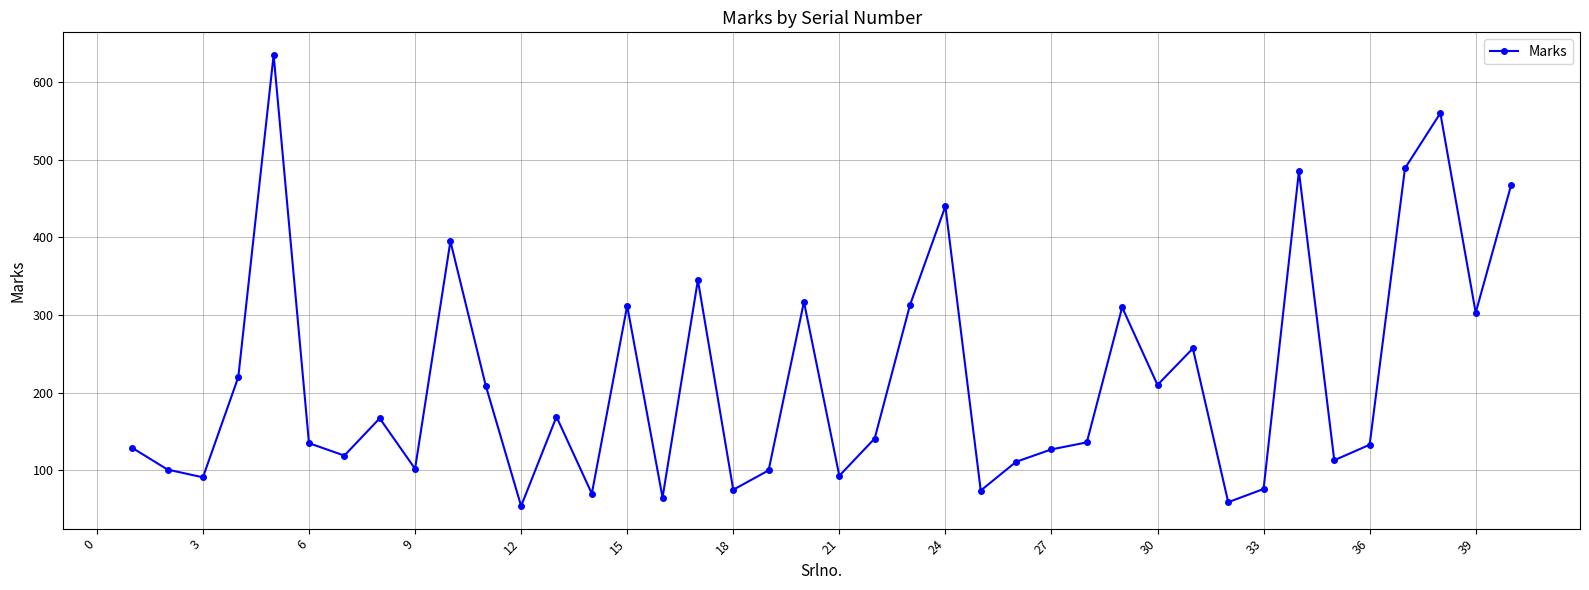

What is the value of the 29th point from the left?

310